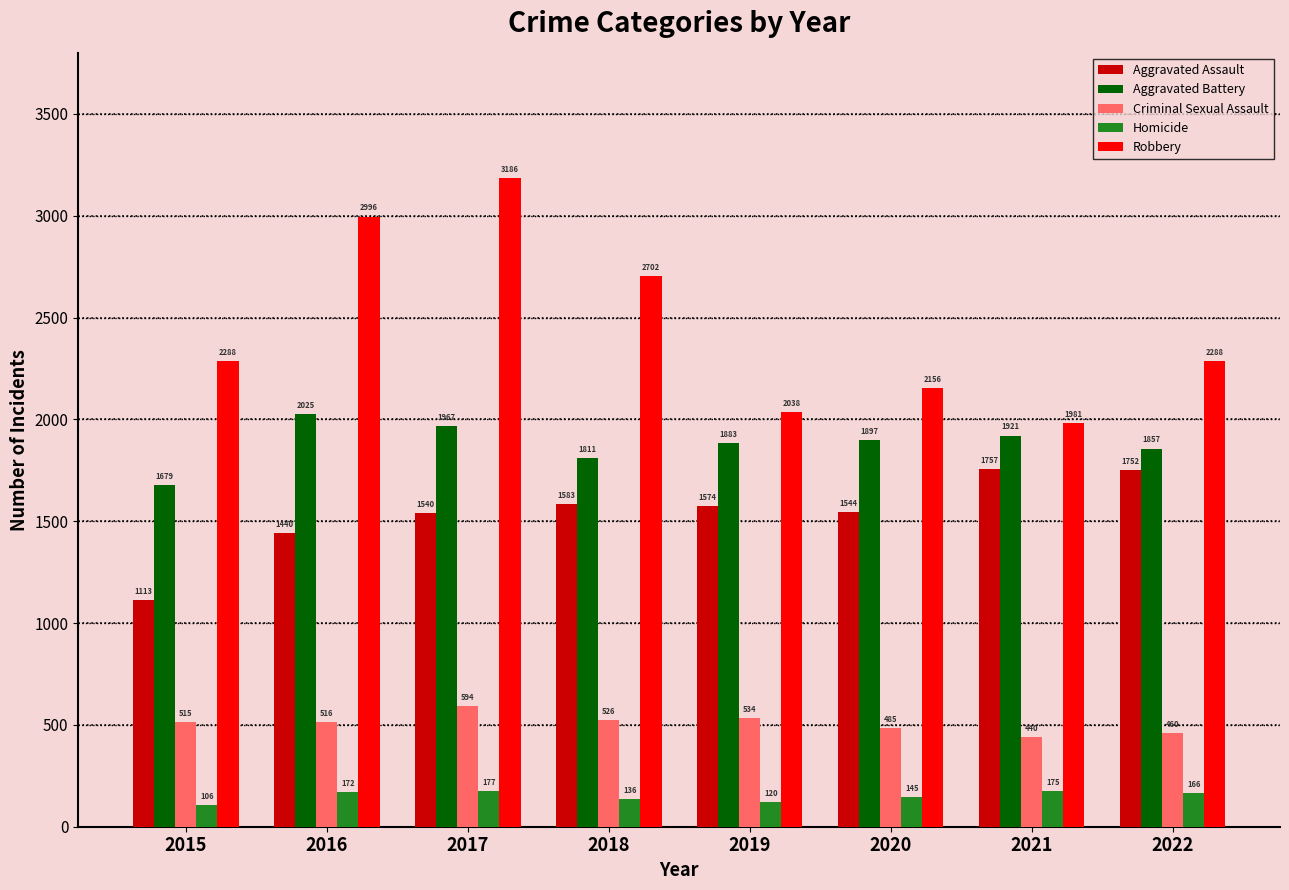

What are all the series names shown in the legend?

Aggravated Assault, Aggravated Battery, Criminal Sexual Assault, Homicide, Robbery